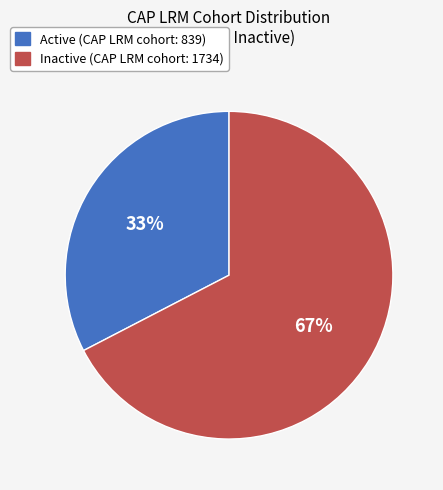

Rank the categories by value from highest to lowest.

Inactive, Active